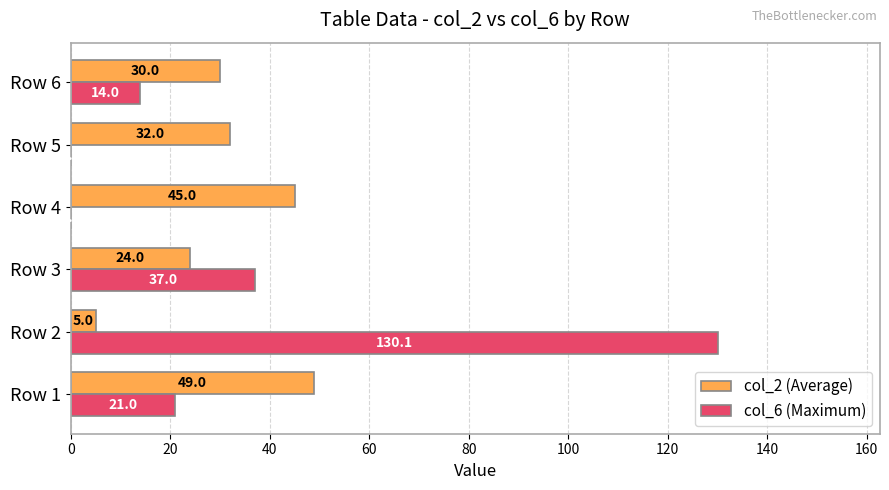

The value of col_6 (Maximum) at Row 1 is 31.1. True or false?

False